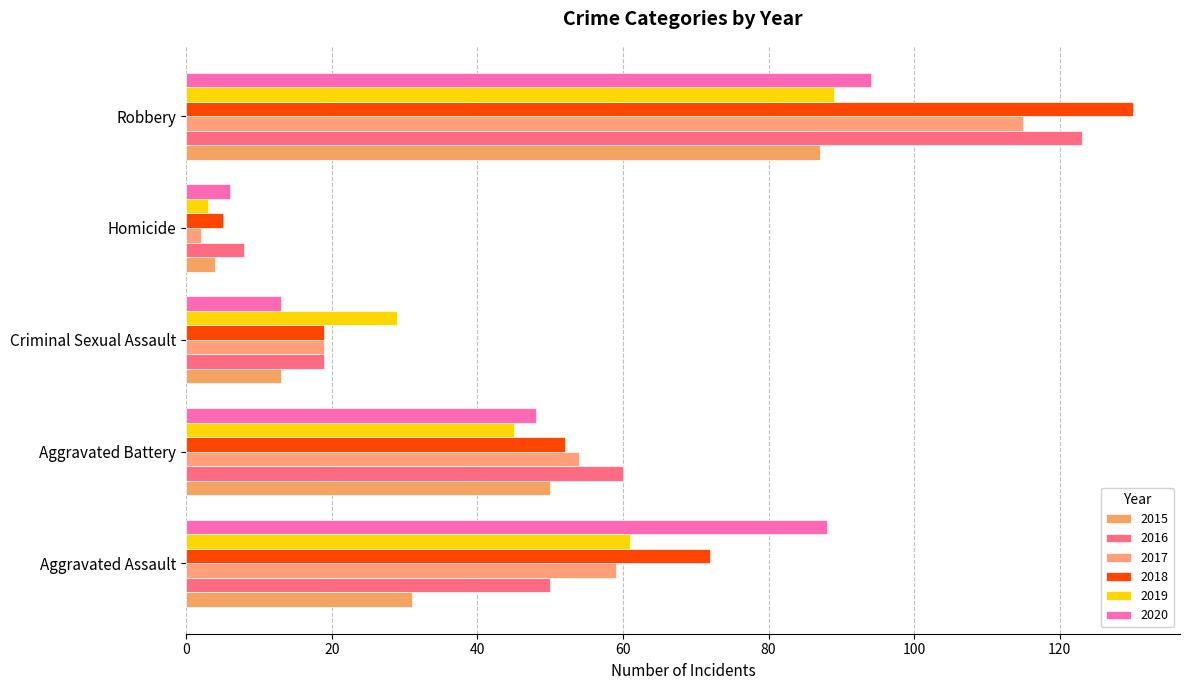

How many values in the 2019 series are below 45?

2